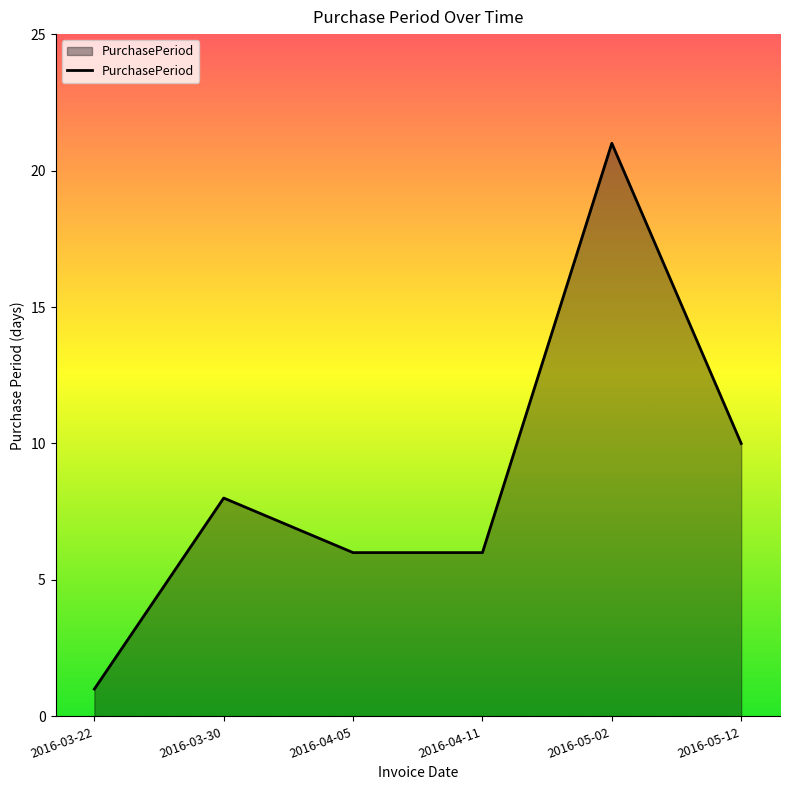

Count the values in the range 6 to 10.

4